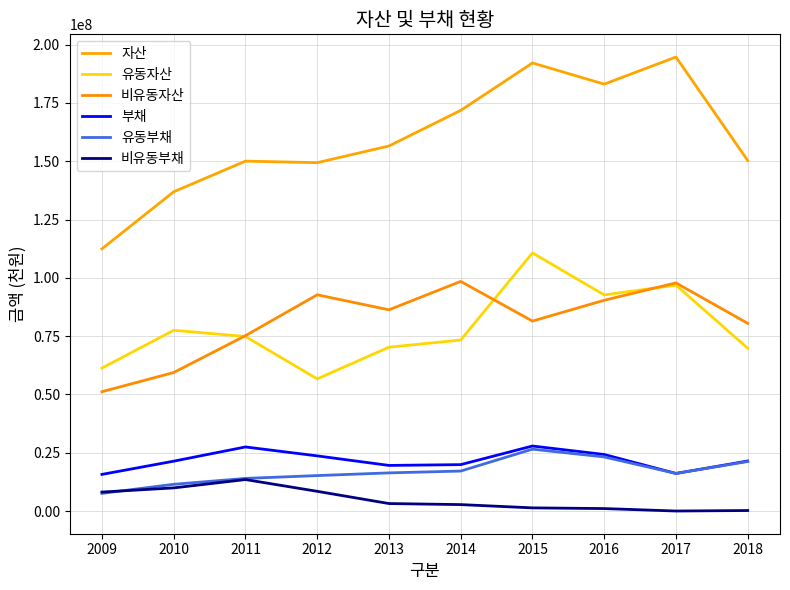

True or false: 유동자산 and 자산 cross at least once.

False